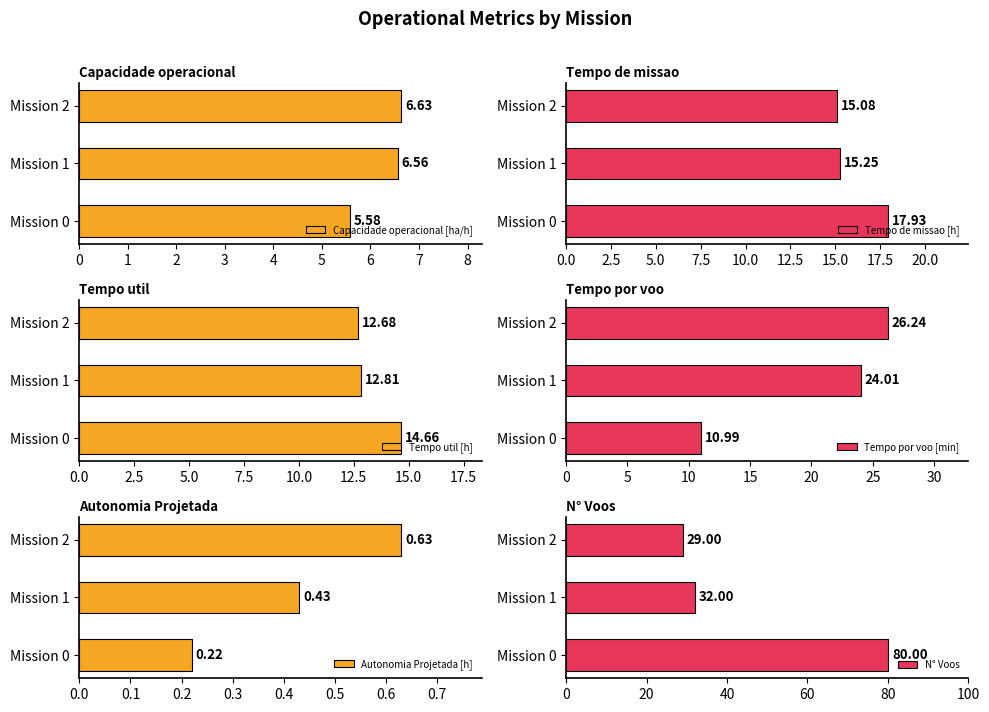

What is the spread (max minus min) of values at 1?

31.6